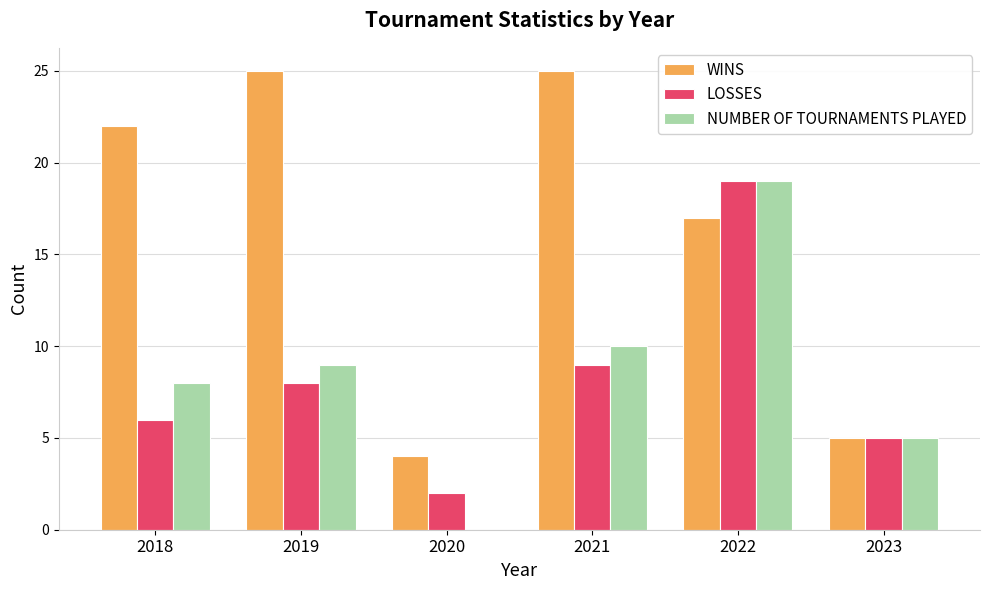

How many series are shown in this chart?

3